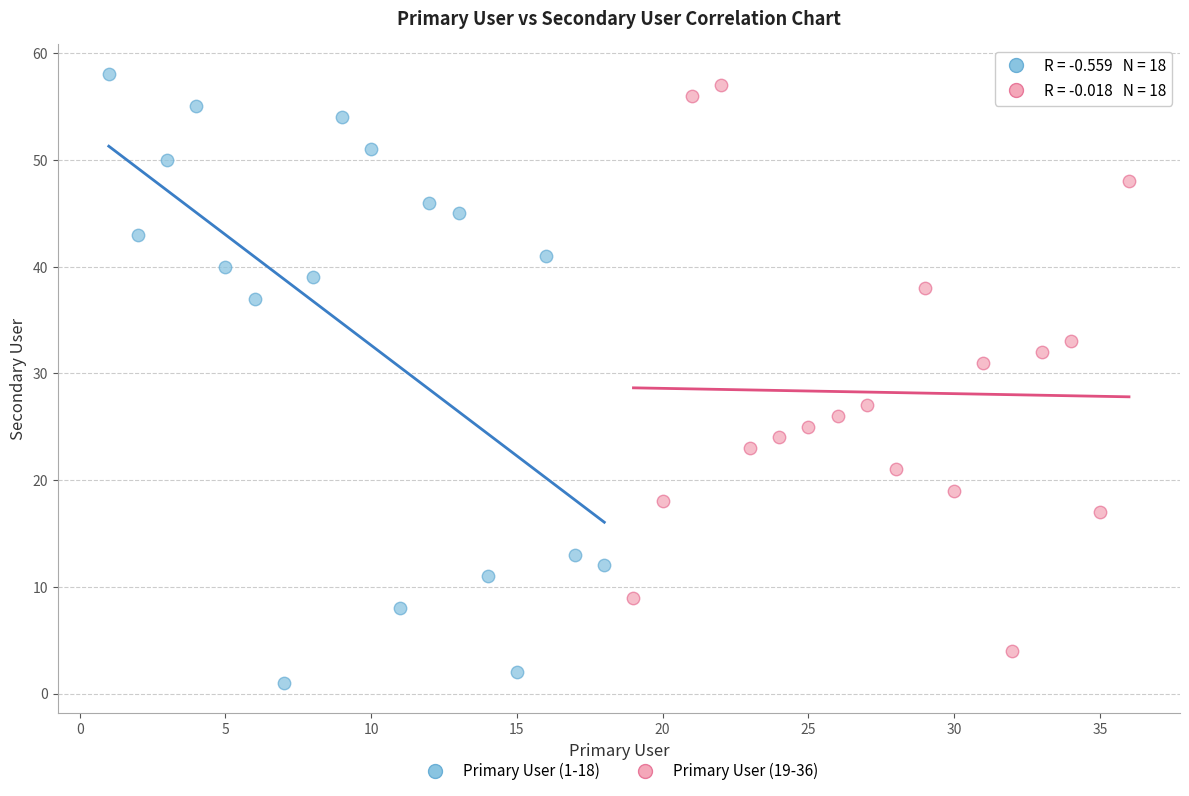

Which series reaches the minimum Y coordinate?

Primary User (1-18)